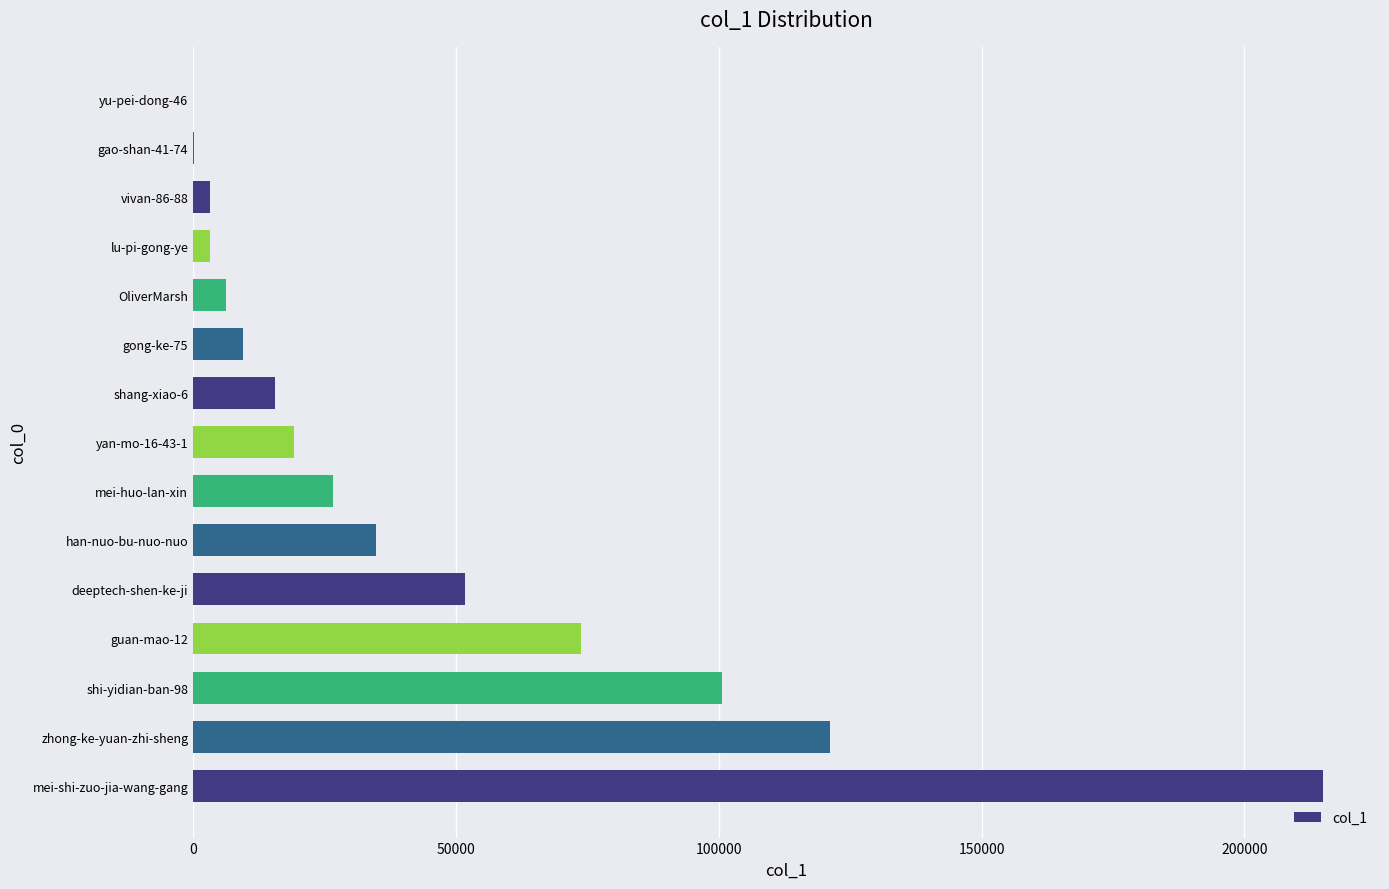

Read the value at OliverMarsh.

6340